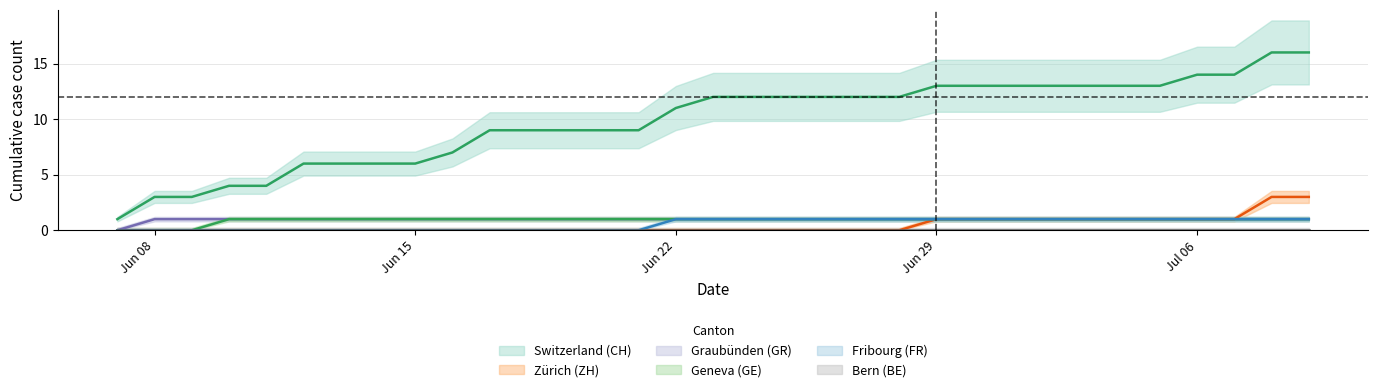

True or false: CH has a value of 12 at 2020-06-28.

True